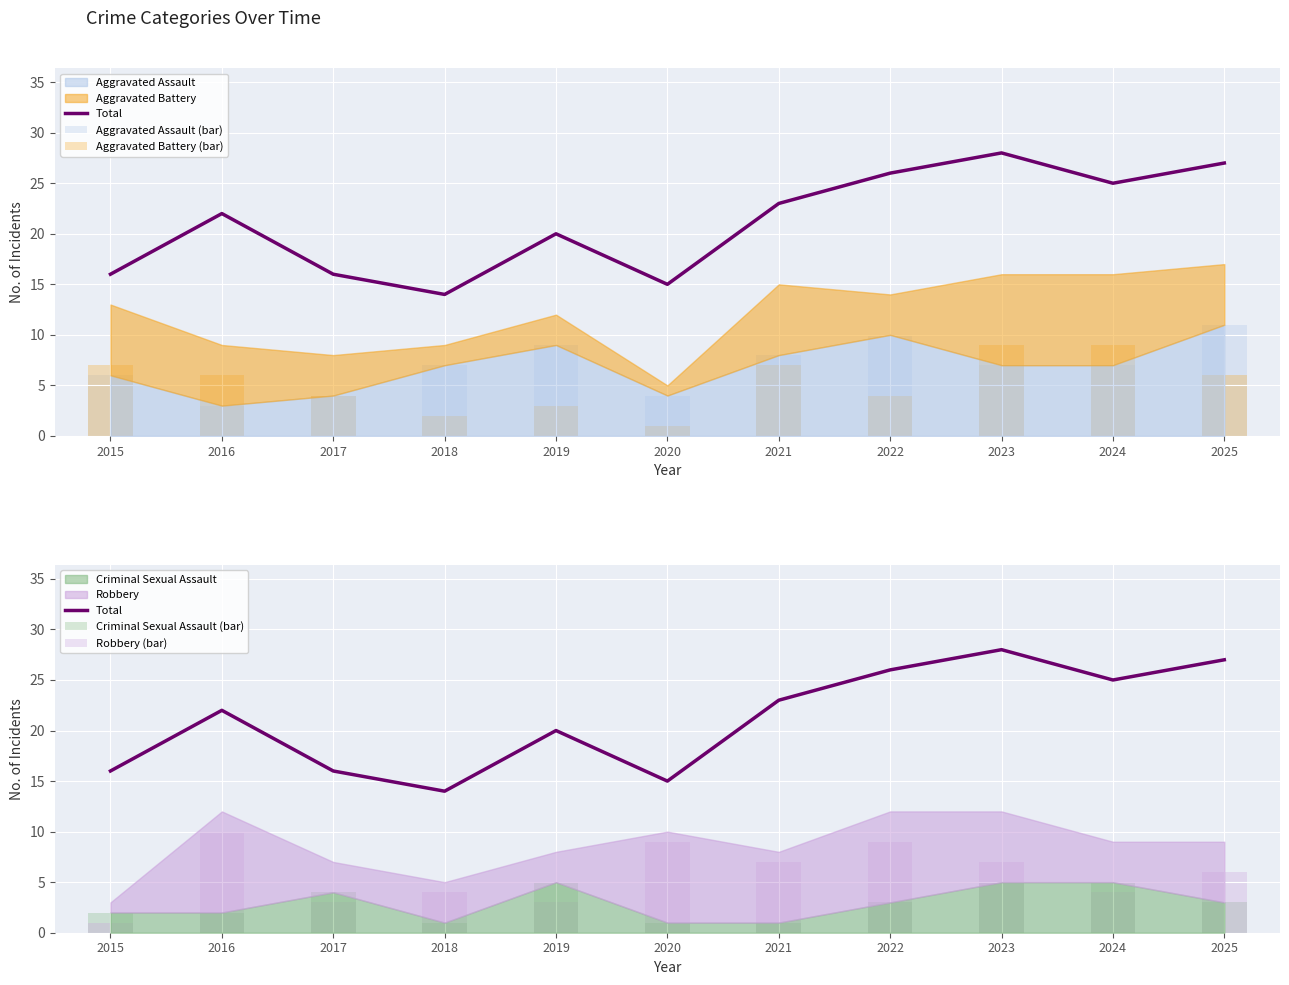

What value does the Total series have at 2015, to the nearest 5?

15